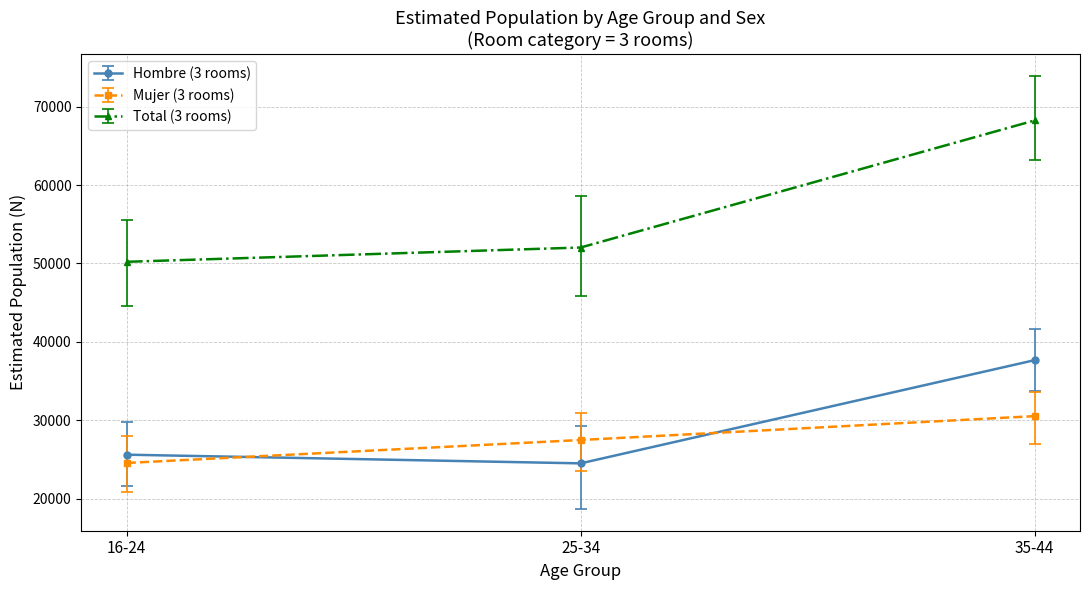

What is the spread (max minus min) of values at 16-24?

25635